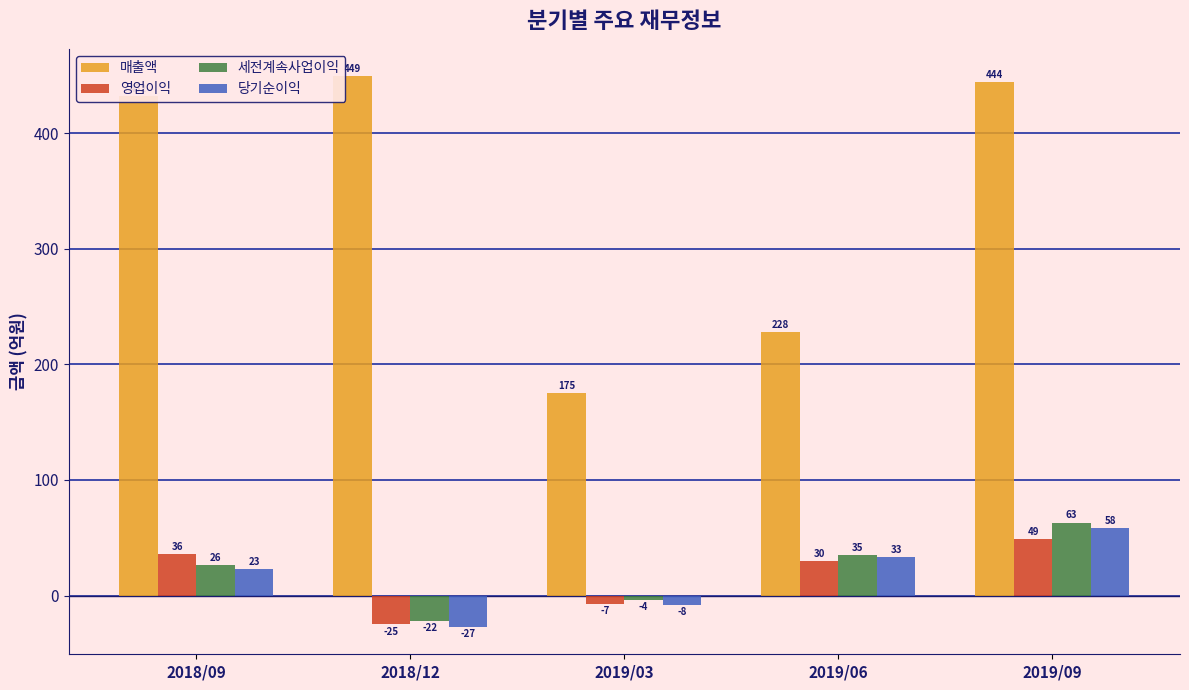

What is the value of the 매출액 bar at the 1st from the left?

432